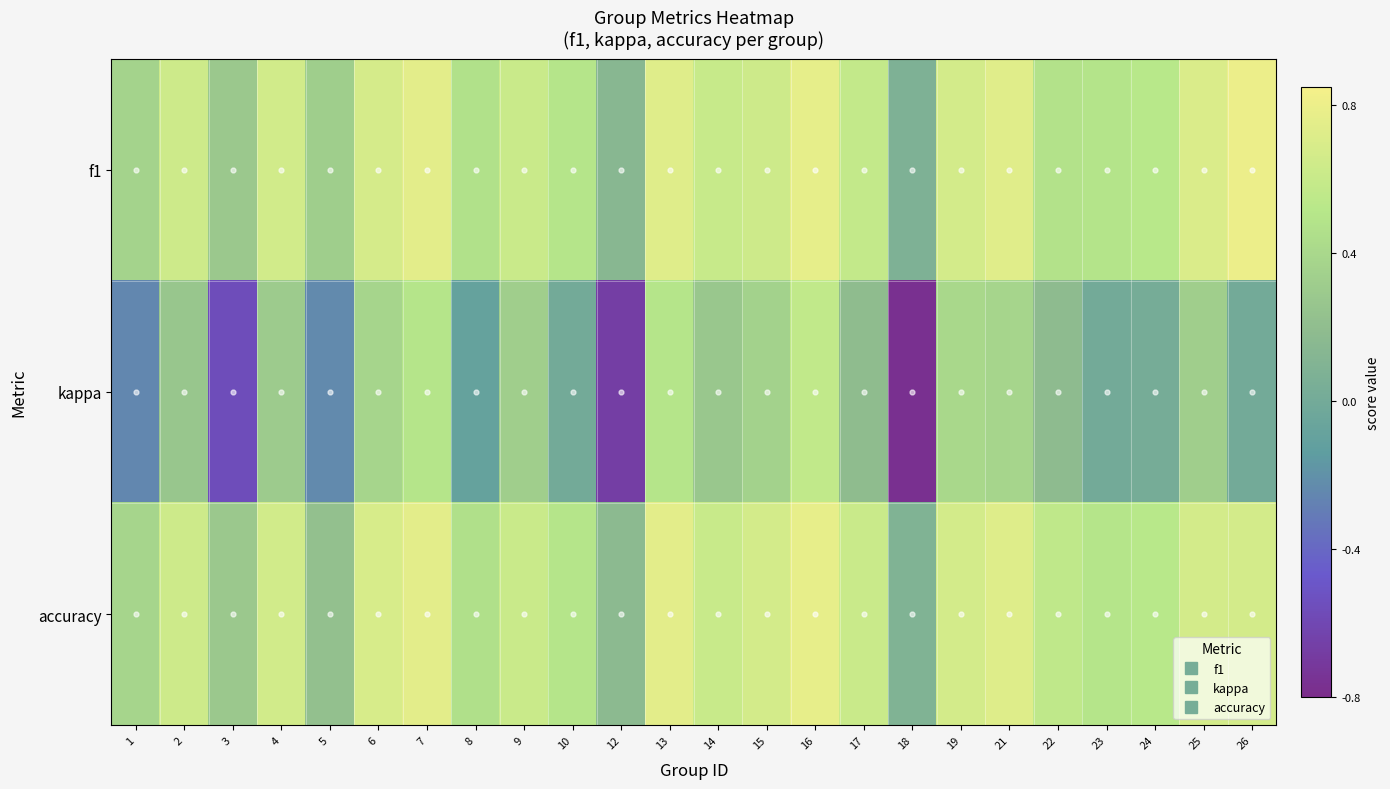

Count the number of categories in the chart.

24